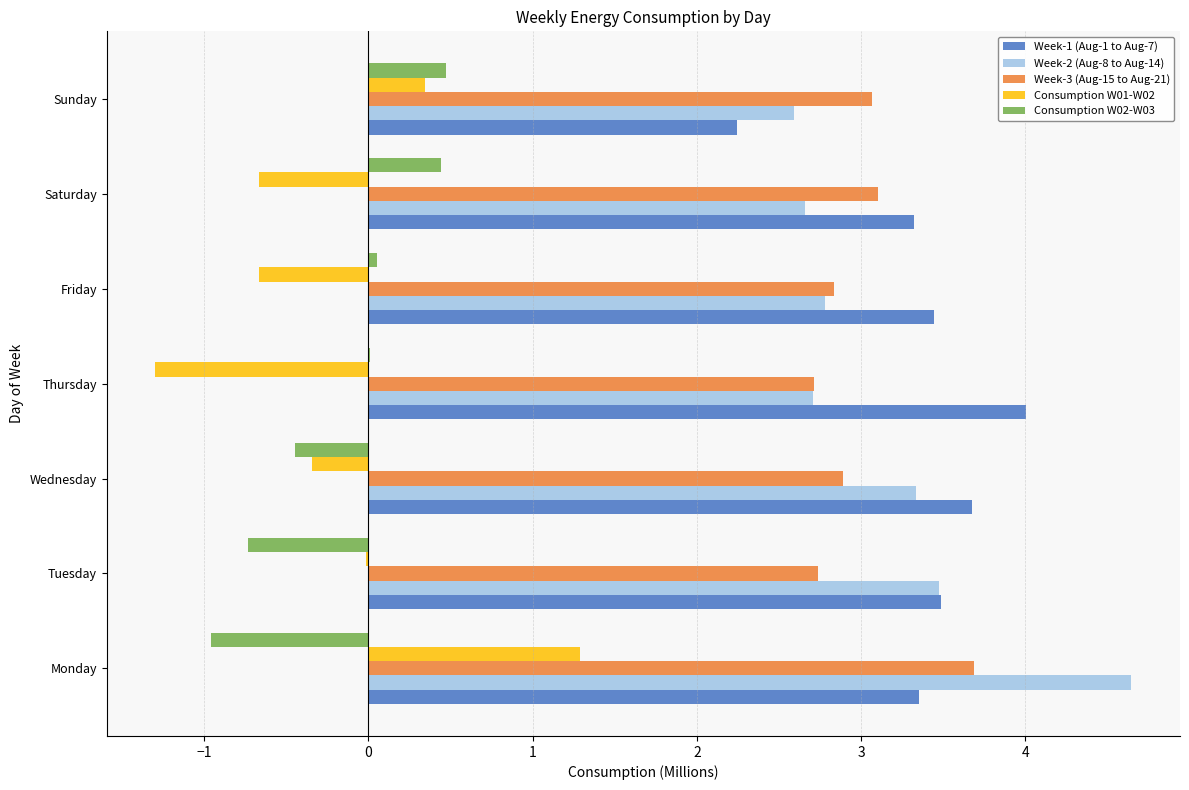

What is the sum of all Consumption W01-W02 values?

-1.3